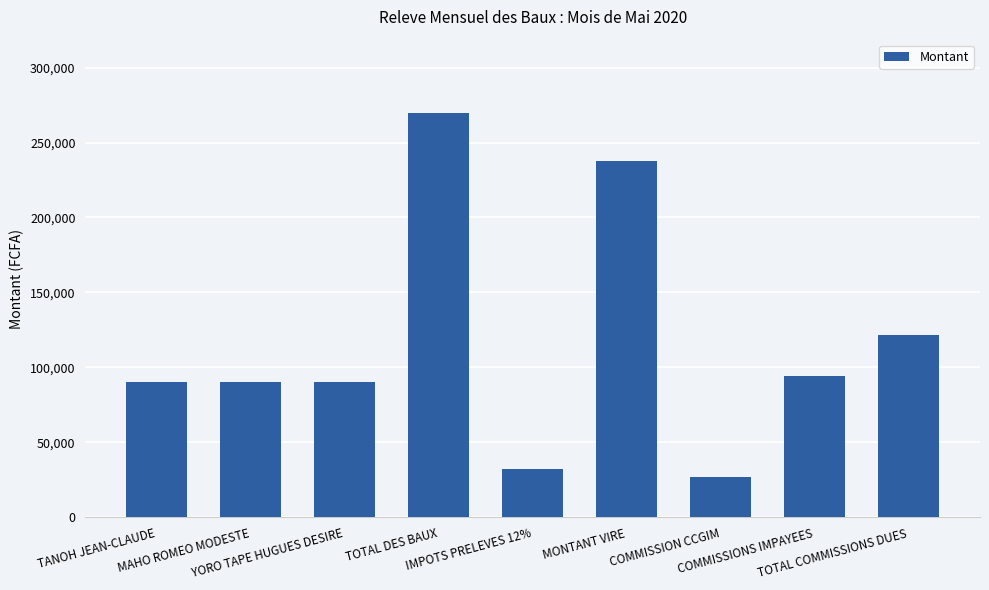

True or false: the data shows 32400 at IMPOTS PRELEVES 12%.

True